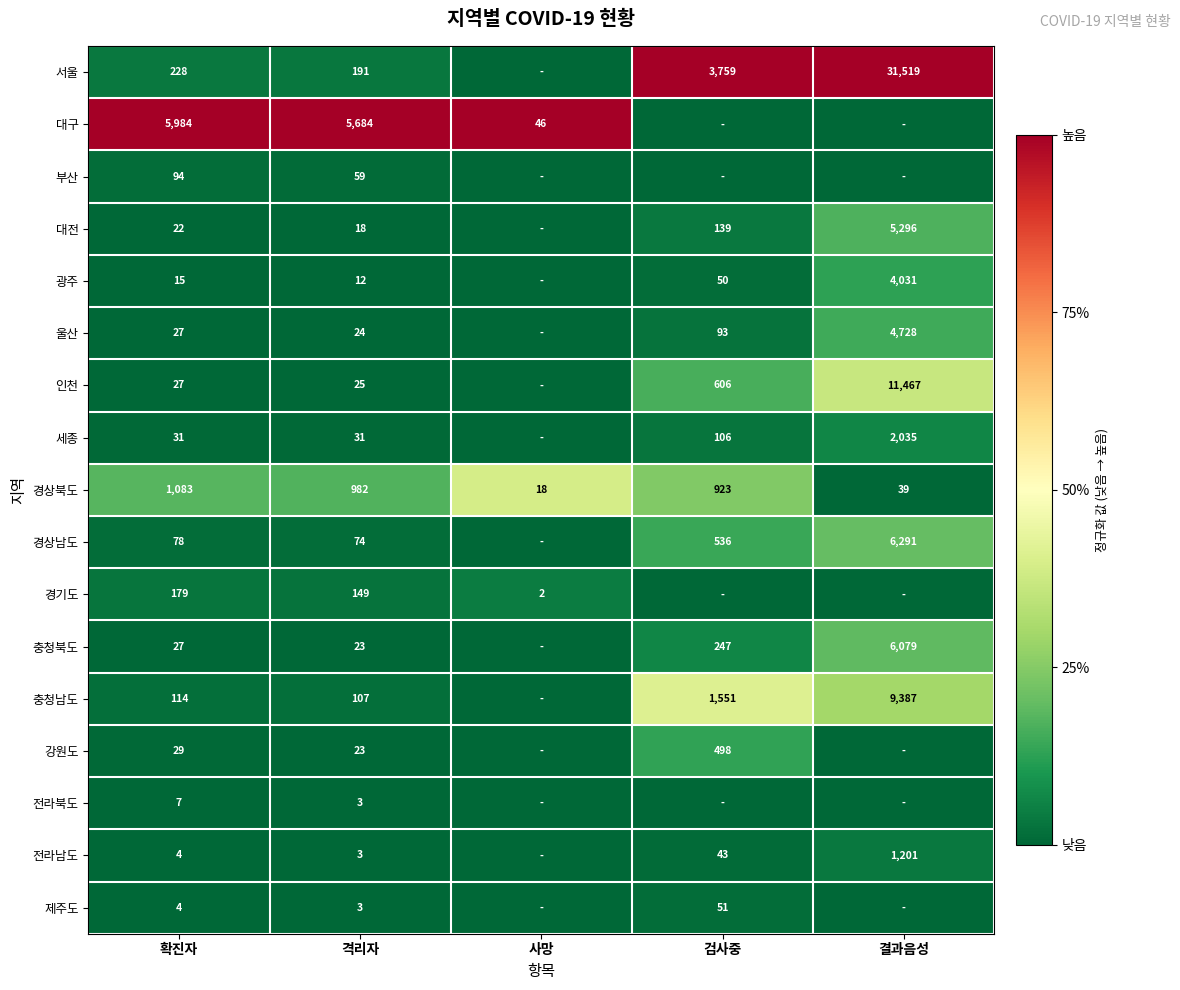

What is the spread (max minus min) of values at 확진자?

5980